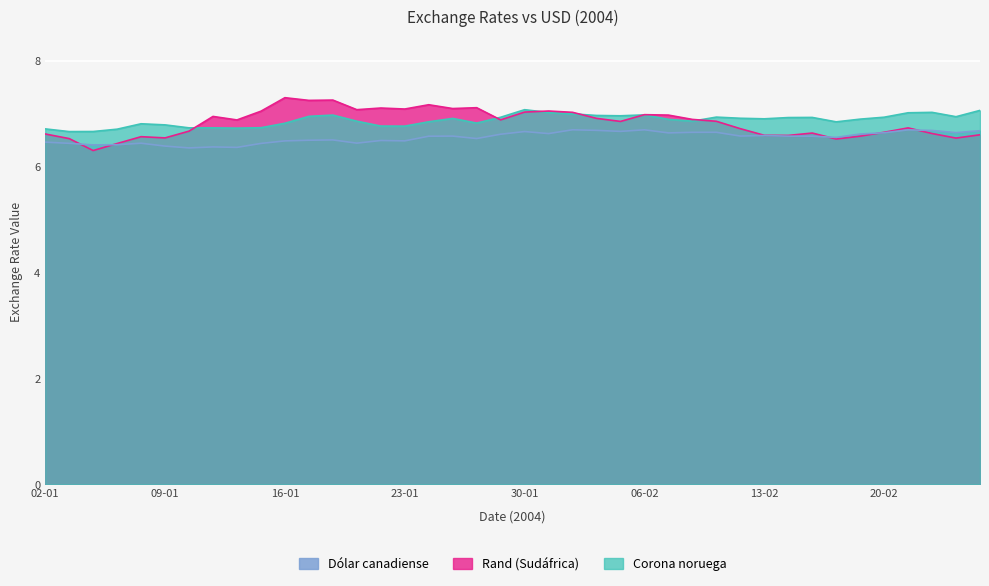

Reading right to left, what are all the values shown in this chart?

Rand (Sudafrica): 26-02=6.6	25-02=6.5	24-02=6.6	23-02=6.7	20-02=6.6	19-02=6.6	18-02=6.5	17-02=6.6	16-02=6.6	13-02=6.6	12-02=6.7	11-02=6.9	10-02=6.9	09-02=7.0	06-02=7.0	05-02=6.9	04-02=6.9	03-02=7.0	02-02=7.0	30-01=7.0	29-01=6.9	28-01=7.1	27-01=7.1	26-01=7.2	23-01=7.1	22-01=7.1	21-01=7.1	20-01=7.3	19-01=7.2	16-01=7.3	15-01=7.0	14-01=6.9	13-01=6.9	12-01=6.7	09-01=6.5	08-01=6.6	07-01=6.4	06-01=6.3	05-01=6.5	02-01=6.6
Corona noruega: 26-02=7.1	25-02=6.9	24-02=7.0	23-02=7.0	20-02=6.9	19-02=6.9	18-02=6.8	17-02=6.9	16-02=6.9	13-02=6.9	12-02=6.9	11-02=6.9	10-02=6.9	09-02=6.9	06-02=7.0	05-02=7.0	04-02=7.0	03-02=7.0	02-02=7.0	30-01=7.1	29-01=6.9	28-01=6.8	27-01=6.9	26-01=6.8	23-01=6.8	22-01=6.8	21-01=6.9	20-01=7.0	19-01=6.9	16-01=6.8	15-01=6.7	14-01=6.7	13-01=6.7	12-01=6.7	09-01=6.8	08-01=6.8	07-01=6.7	06-01=6.7	05-01=6.7	02-01=6.7
Dolar canadiense: 26-02=6.7	25-02=6.6	24-02=6.7	23-02=6.7	20-02=6.6	19-02=6.6	18-02=6.6	17-02=6.6	16-02=6.6	13-02=6.6	12-02=6.6	11-02=6.6	10-02=6.6	09-02=6.6	06-02=6.7	05-02=6.7	04-02=6.7	03-02=6.7	02-02=6.6	30-01=6.7	29-01=6.6	28-01=6.5	27-01=6.6	26-01=6.6	23-01=6.5	22-01=6.5	21-01=6.4	20-01=6.5	19-01=6.5	16-01=6.5	15-01=6.4	14-01=6.4	13-01=6.4	12-01=6.4	09-01=6.4	08-01=6.4	07-01=6.4	06-01=6.4	05-01=6.4	02-01=6.5